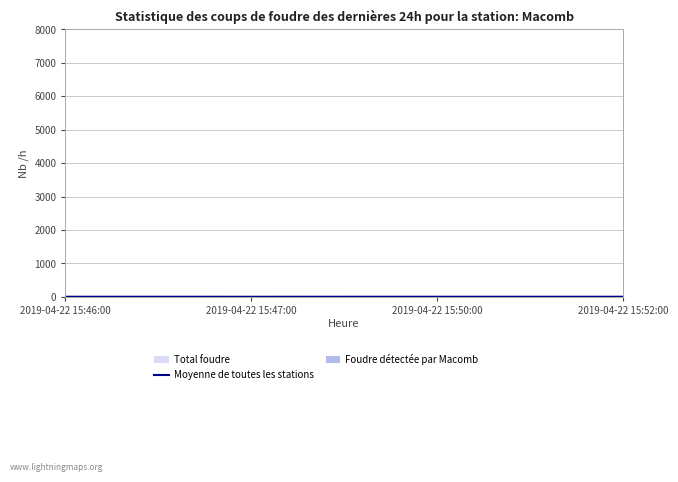

Which category has the lowest value across all series?

2019-04-22 15:47:00